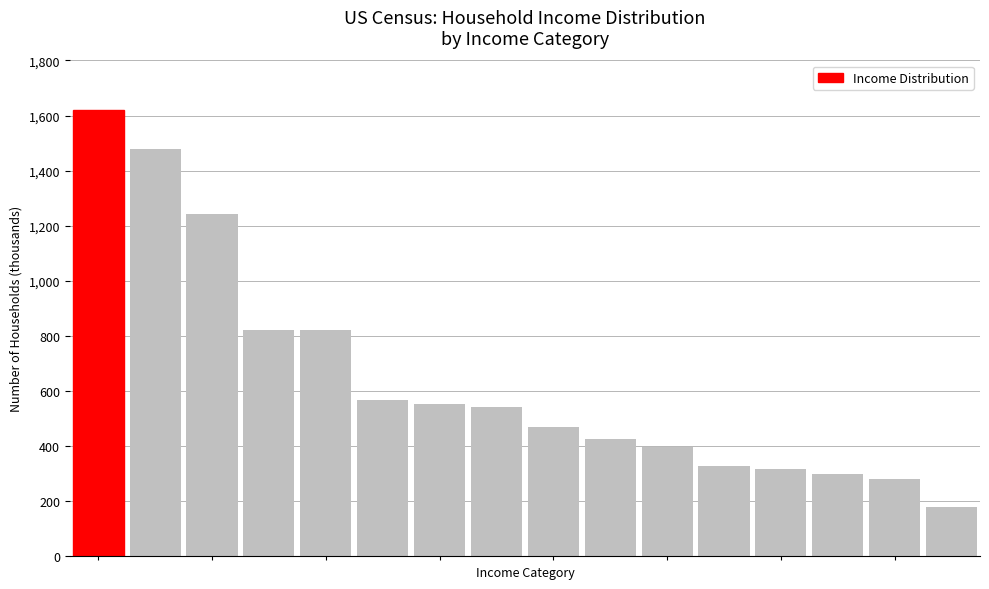

How many bars are there in total?

16